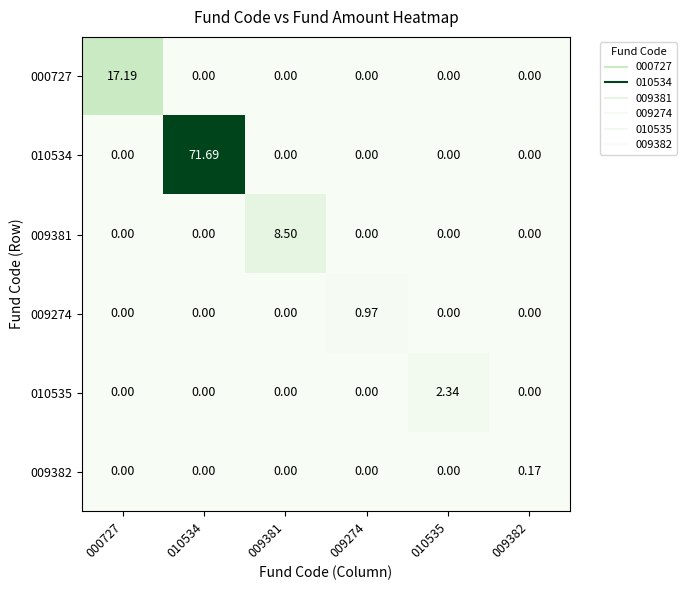

Count the number of categories in the chart.

6